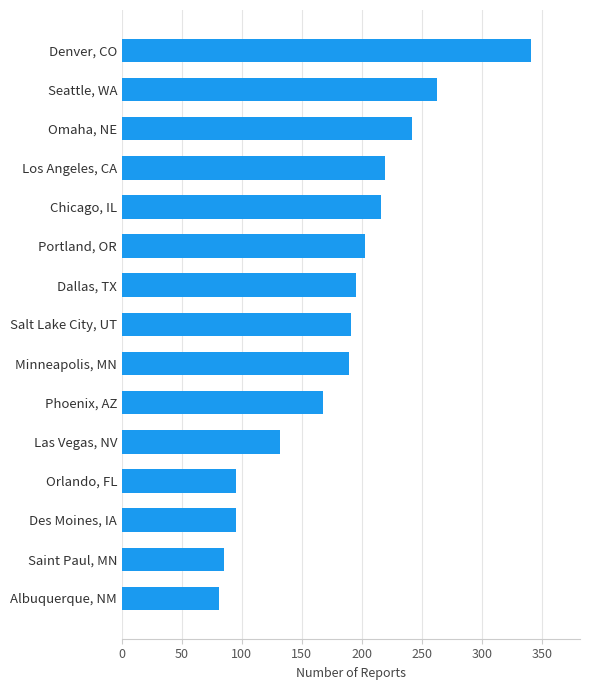

Which has a higher value, Portland, OR or Dallas, TX?

Portland, OR